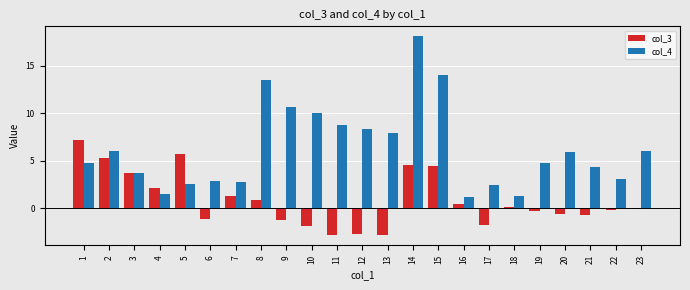

Which category has the highest value in the col_4 series?

14